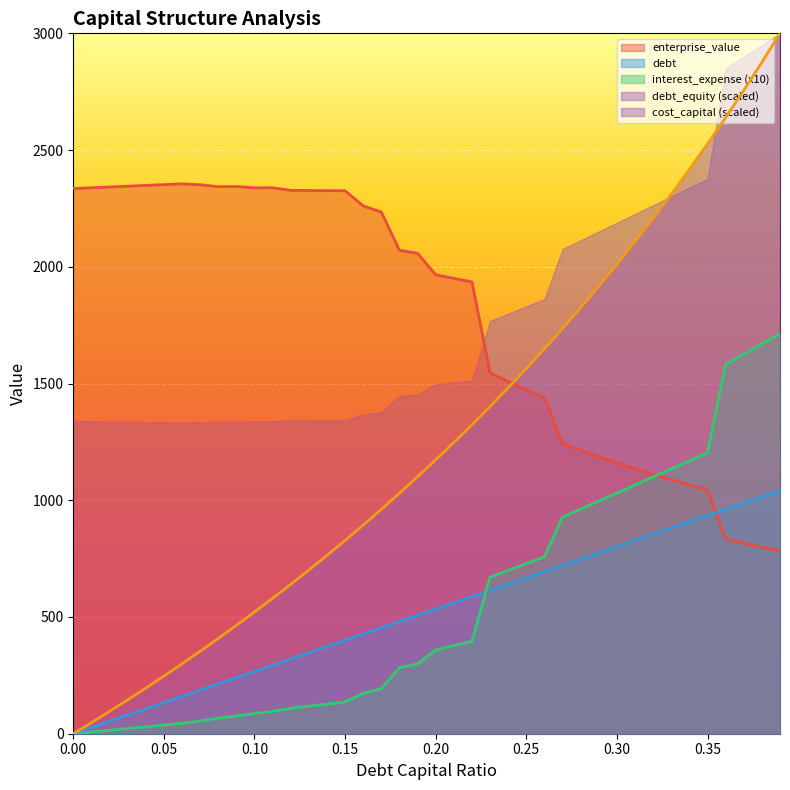

What is the total value across all series at 0.20?

5529.6